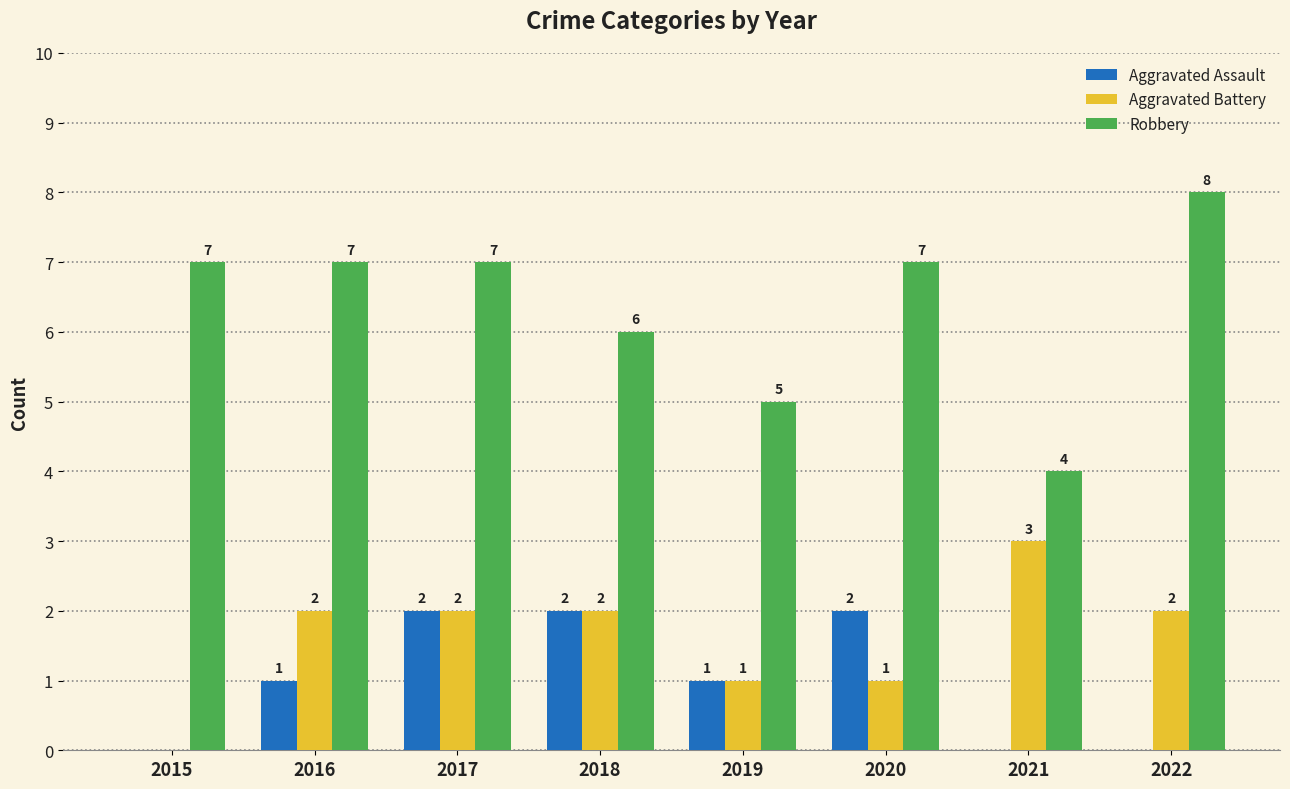

How many groups of bars are there?

8